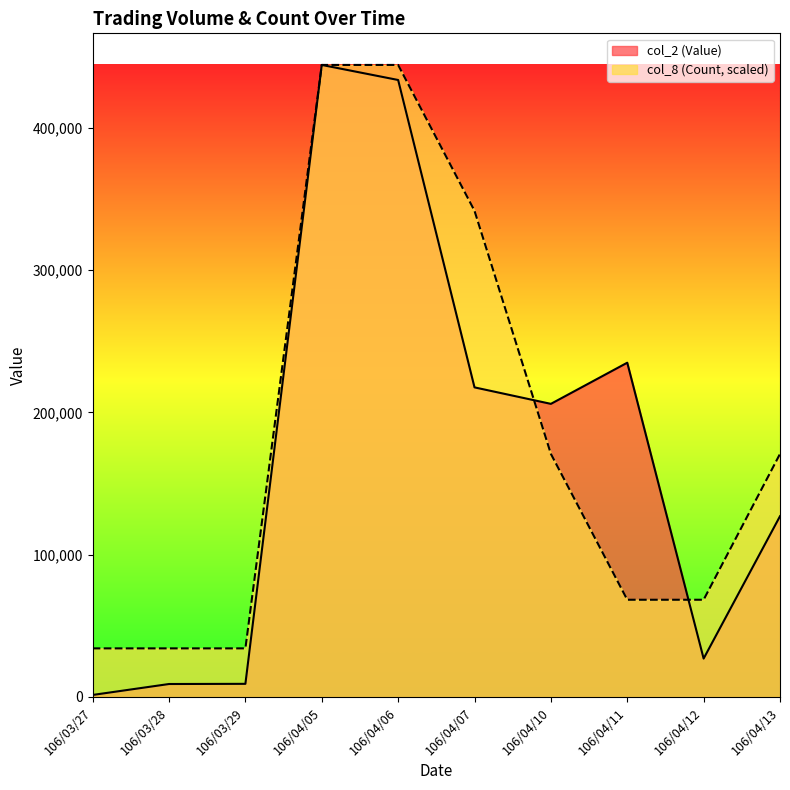

At which category is the sum across all series the highest?

106/04/05